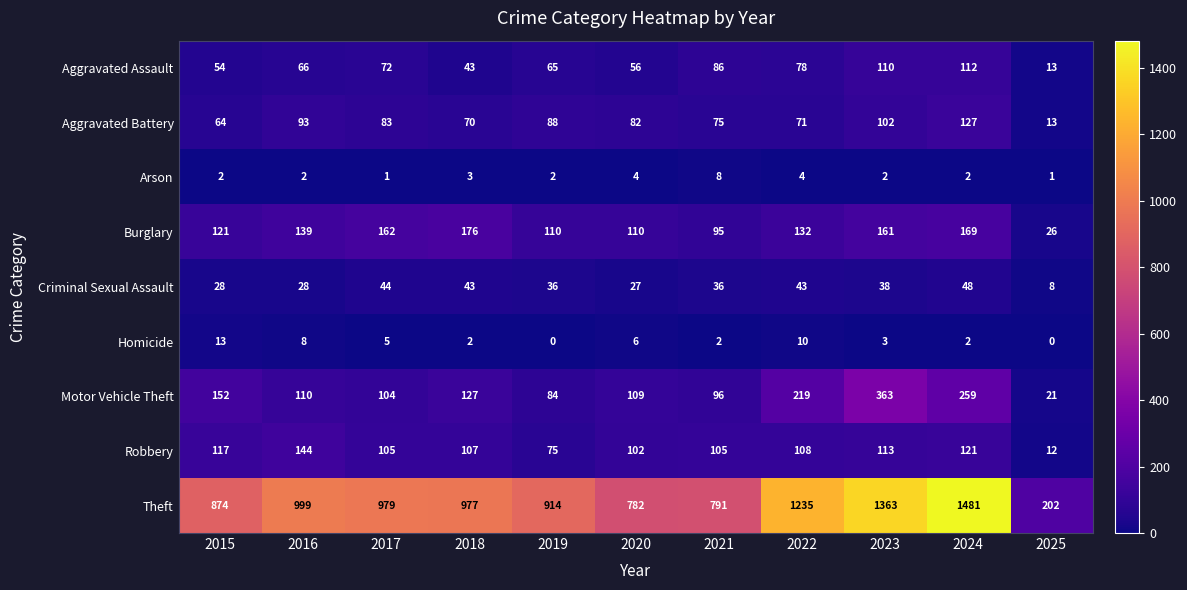

What is the sum of all Burglary values?

1401